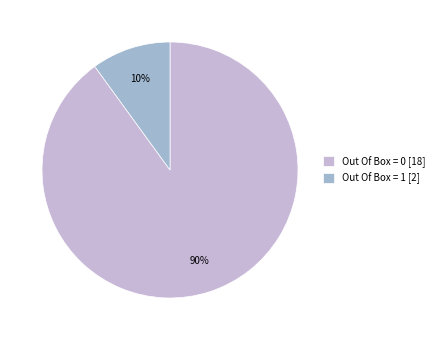

Approximately how many times larger is the value at Out Of Box = 1 compared to Out Of Box = 0?

0.1